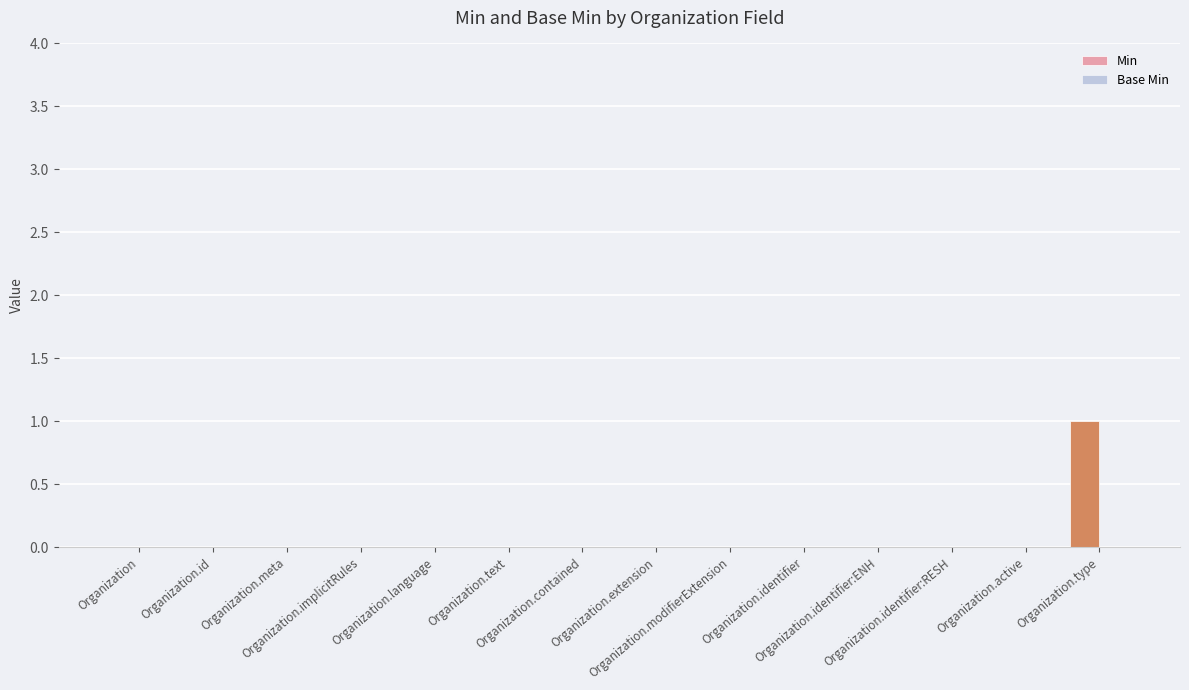

At which category does the chart reach its peak across all series?

Organization.type